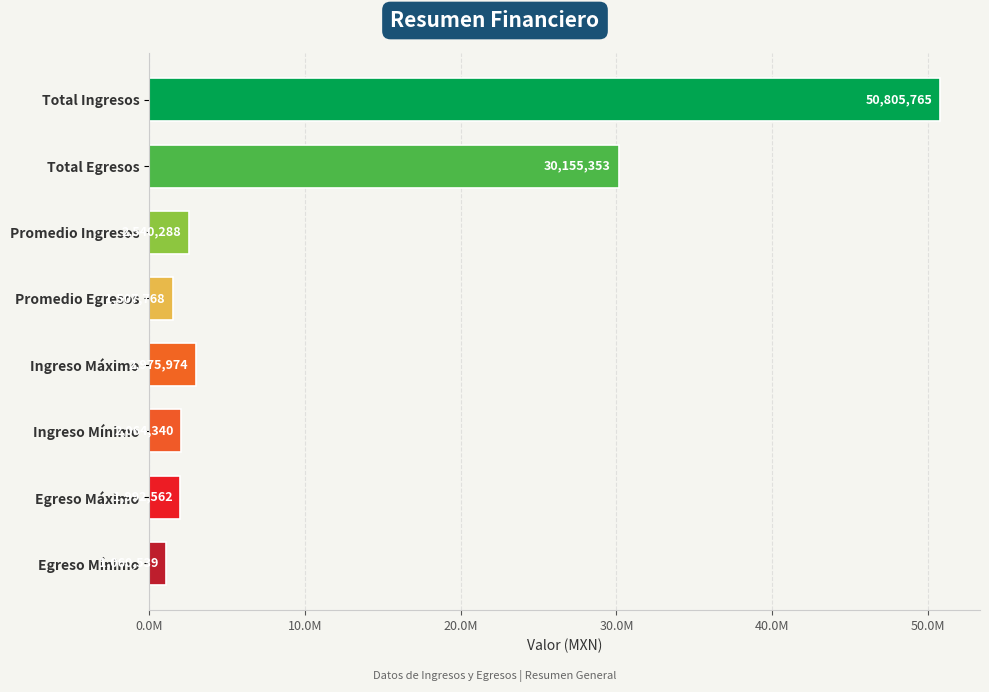

At which label is the value closest to 25933152?

Total Egresos